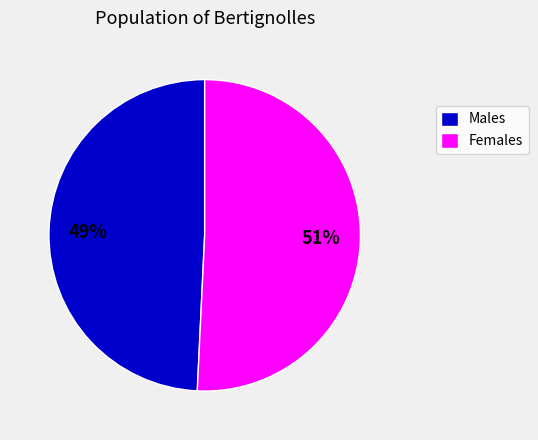

What percentage is the Males slice, to the nearest percent?

49%